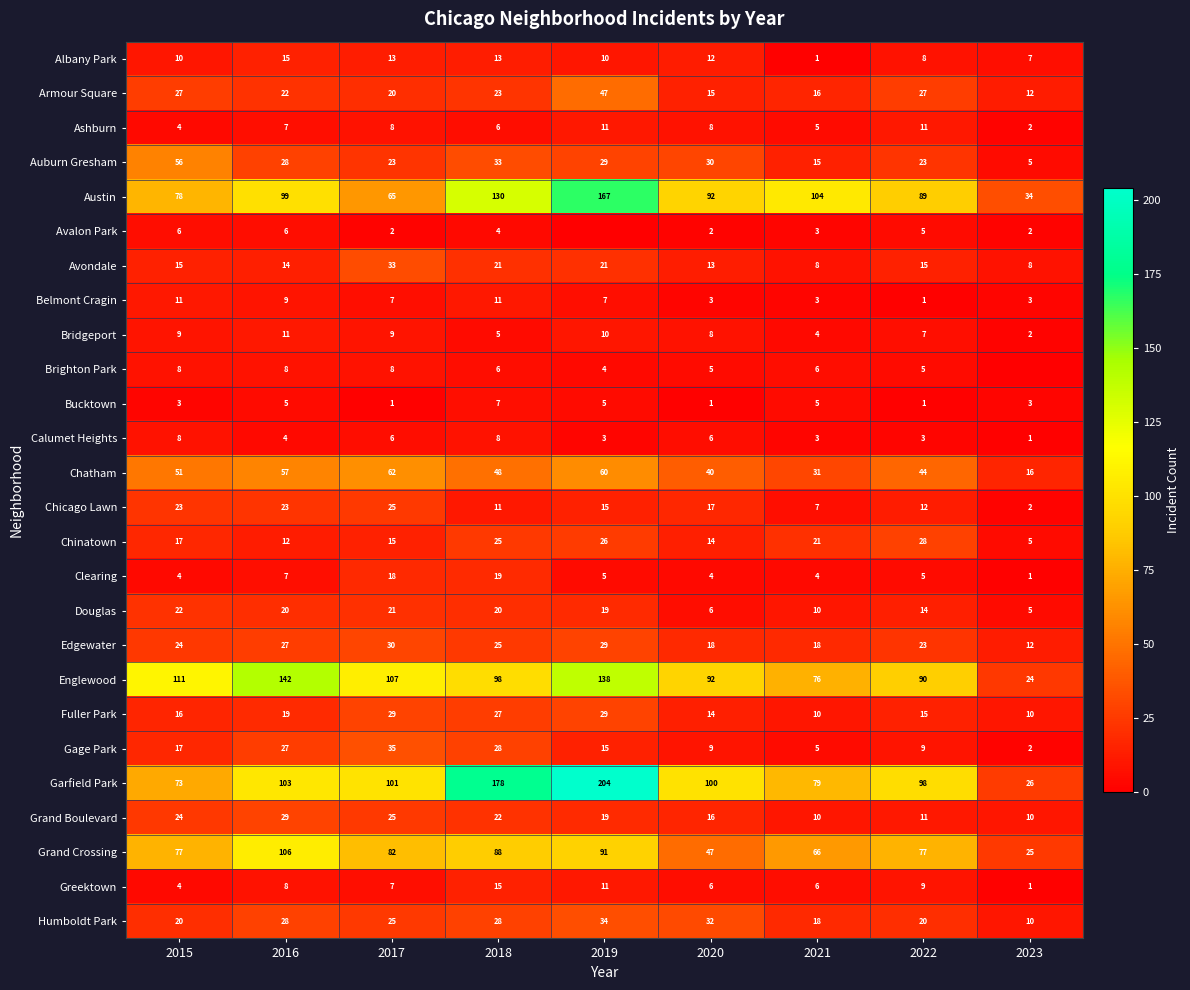

Is the value of Belmont Cragin at 2016 greater than the value of Greektown at 2018?

No